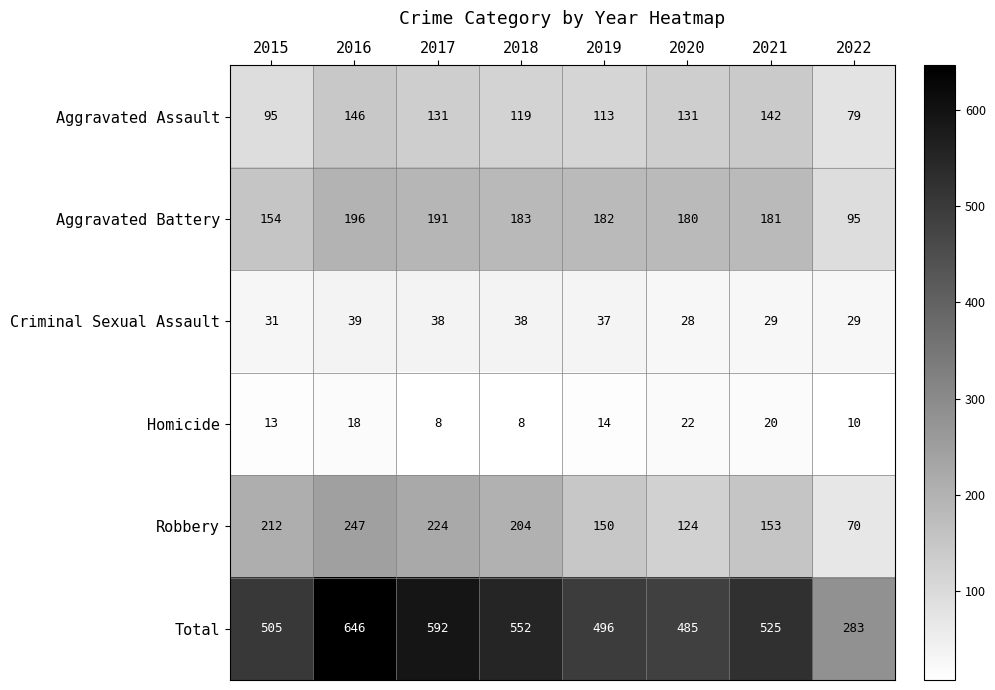

What is the difference between the highest and lowest values at 2017?

584